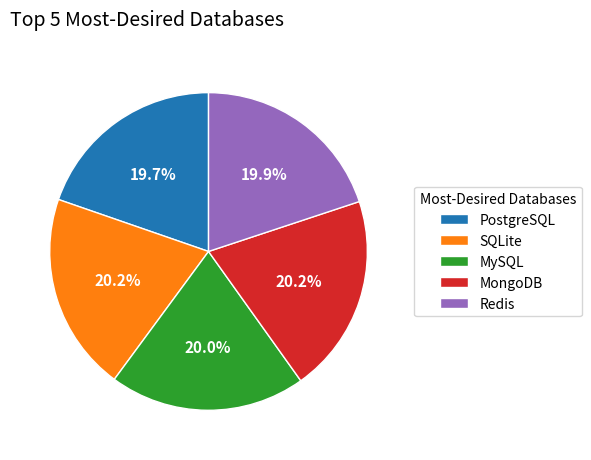

Is MongoDB the majority of the pie?

No